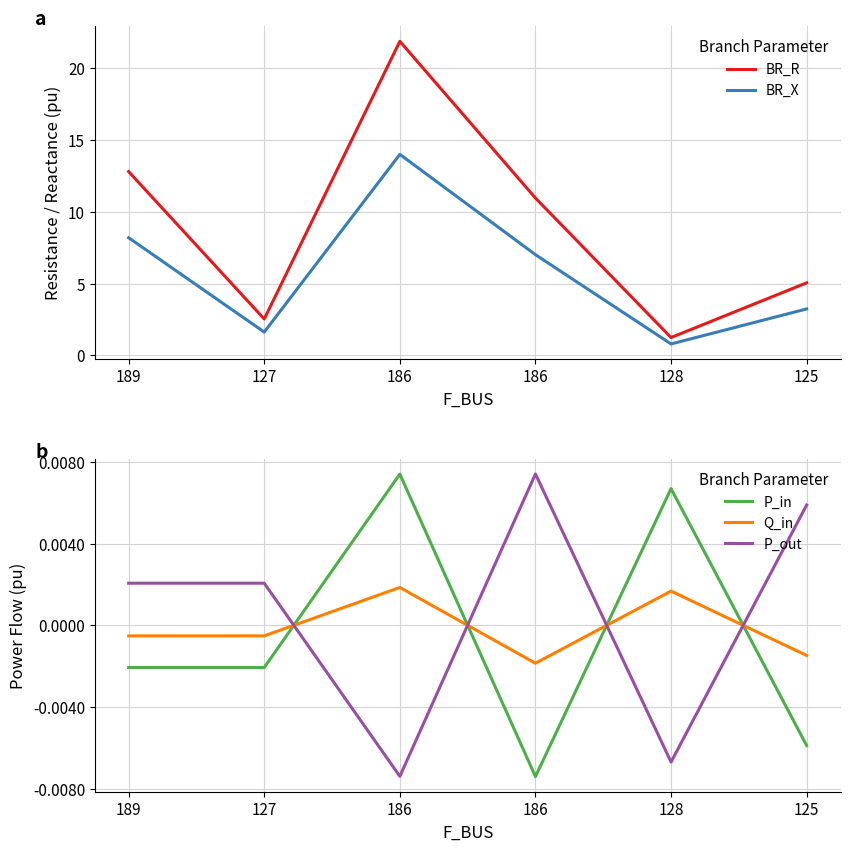

List the labels in order of P_out value, largest first.

186, 125, 127, 189, 128, 186